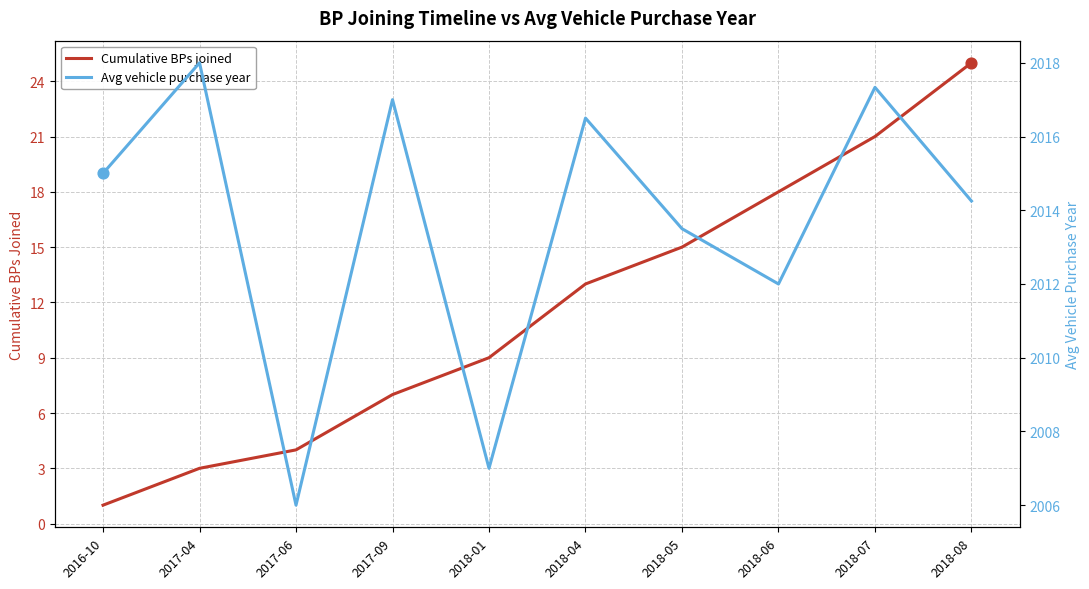

At which category is the sum across all series the highest?

2018-08